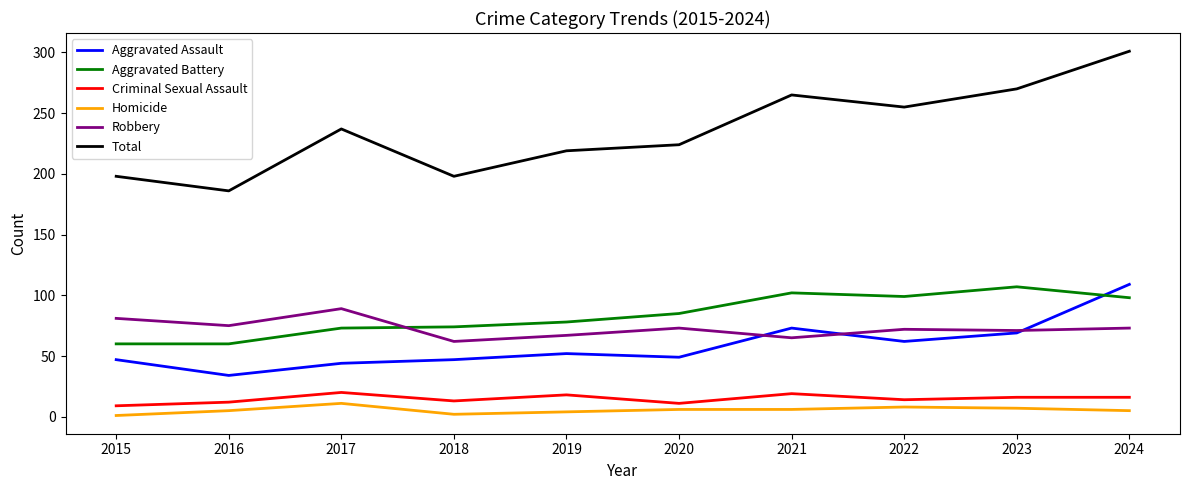

What is the total value across all series at 2023?

540